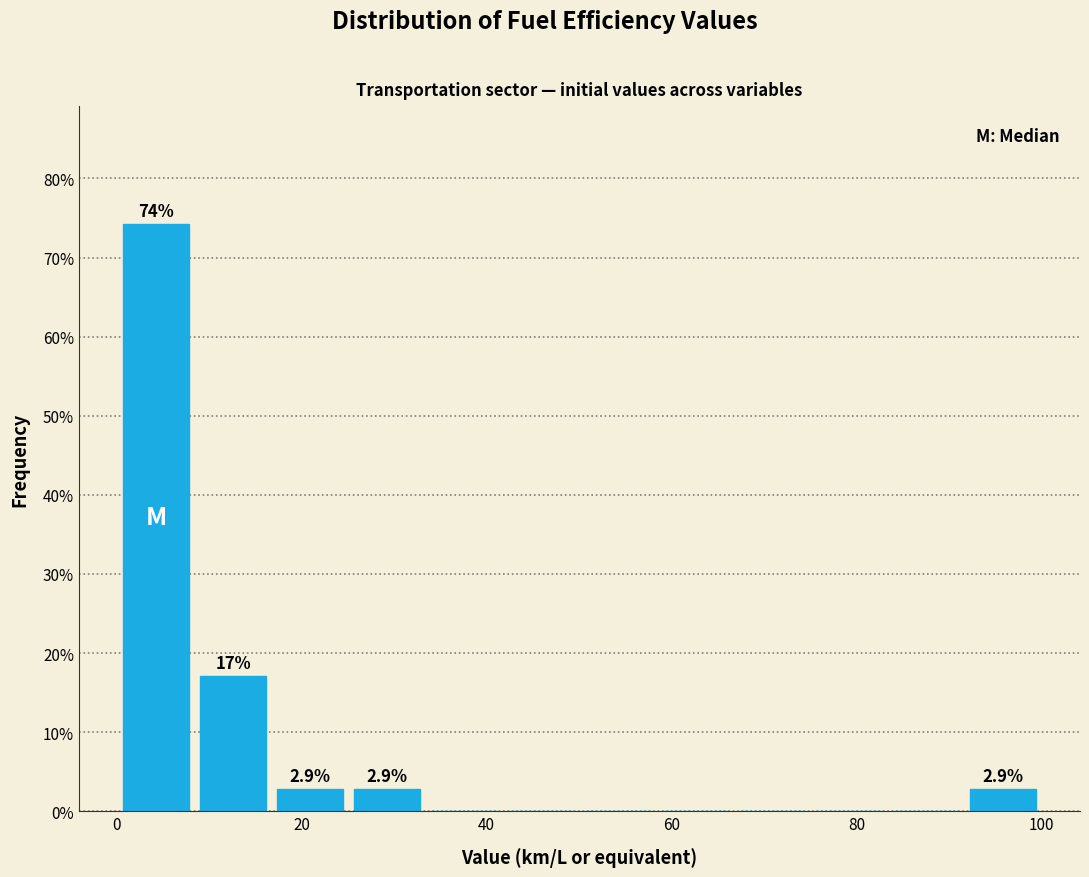

Which range on the x-axis has the tallest bar?

0 to 8